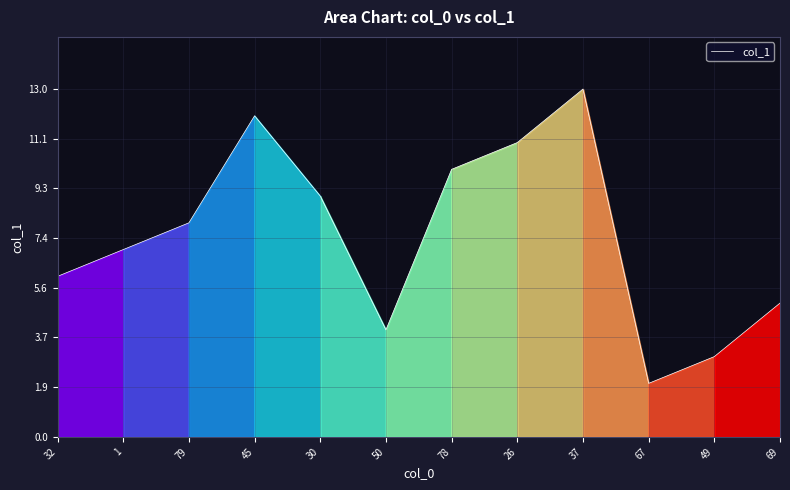

Which category has the lowest value across all series?

67